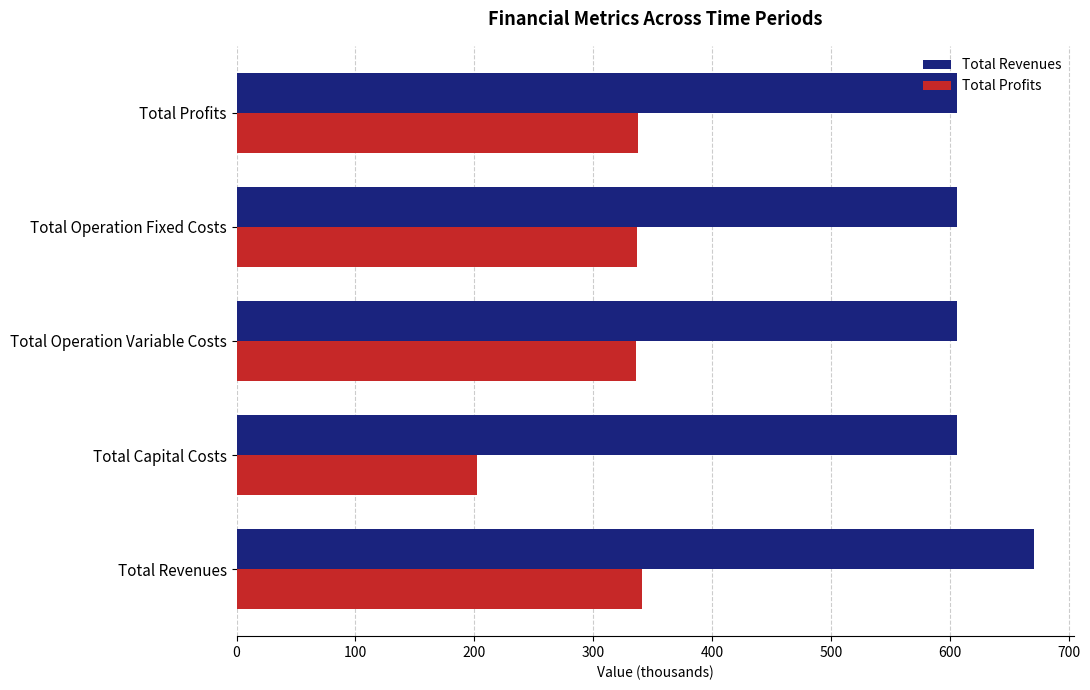

List the series in order of their overall mean, highest first.

Total Revenues, Total Profits